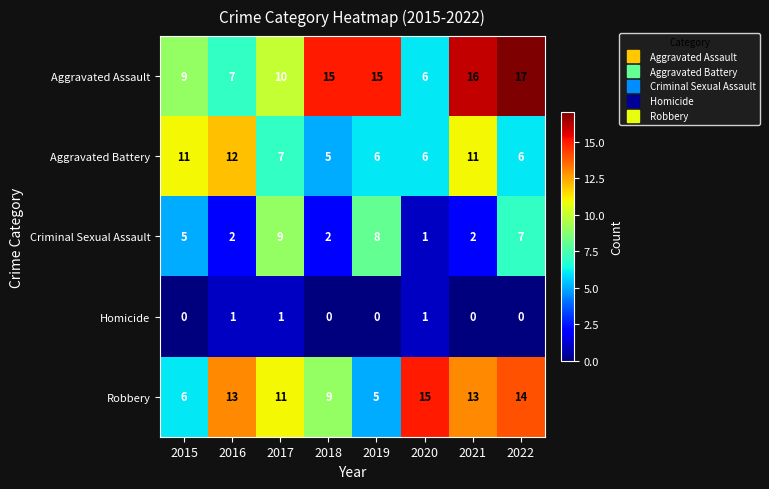

Rank the series by their maximum value, from lowest to highest.

Homicide, Criminal Sexual Assault, Aggravated Battery, Robbery, Aggravated Assault